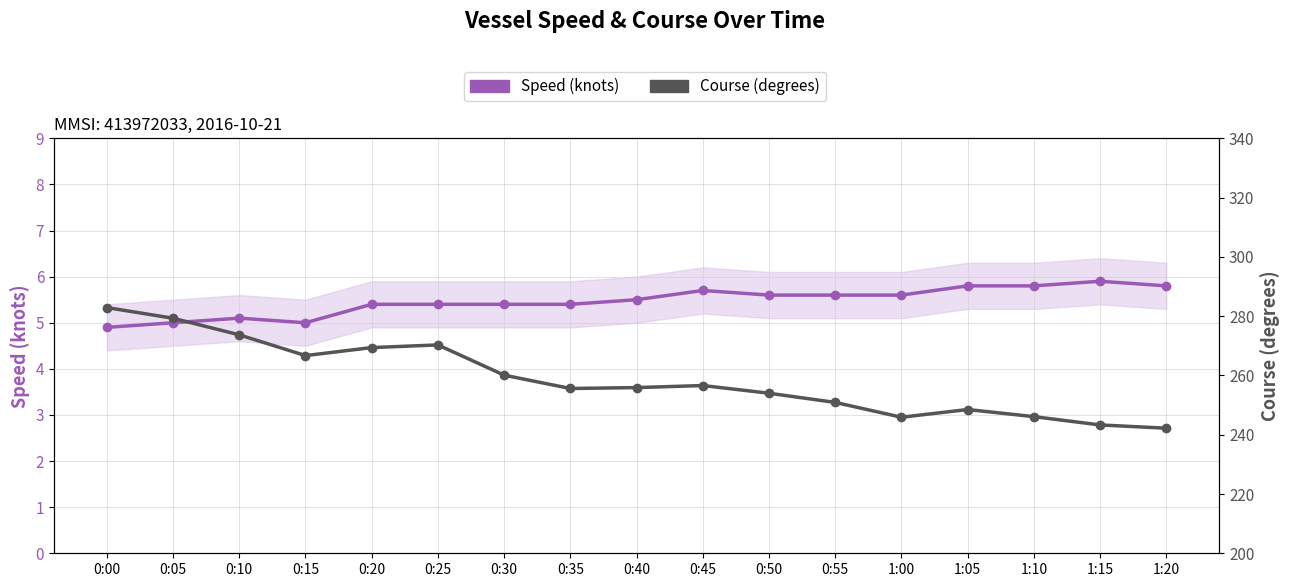

Reading left to right, extract all data points from this chart.

Speed (knots): 0:00=4.9	0:05=5.0	0:10=5.1	0:15=5.0	0:20=5.4	0:25=5.4	0:30=5.4	0:35=5.4	0:40=5.5	0:45=5.7	0:50=5.6	0:55=5.6	1:00=5.6	1:05=5.8	1:10=5.8	1:15=5.9	1:20=5.8
Course (degrees): 0:00=282.9	0:05=279.3	0:10=273.7	0:15=266.7	0:20=269.4	0:25=270.3	0:30=260.1	0:35=255.6	0:40=255.9	0:45=256.6	0:50=254.0	0:55=250.9	1:00=245.9	1:05=248.5	1:10=246.1	1:15=243.3	1:20=242.2